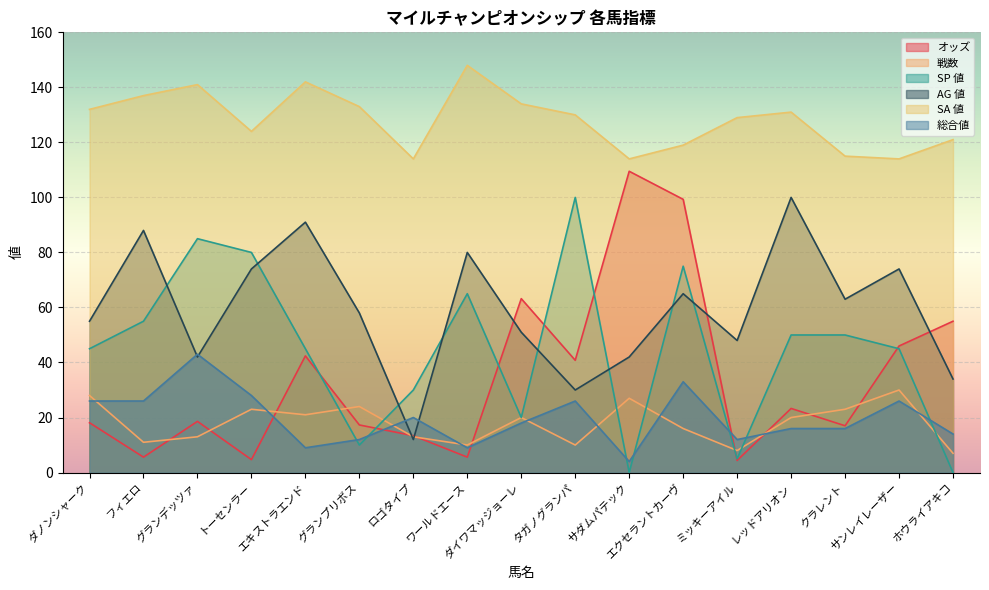

What is the approximate value of 総合値 at エキストラエンド?

9.0